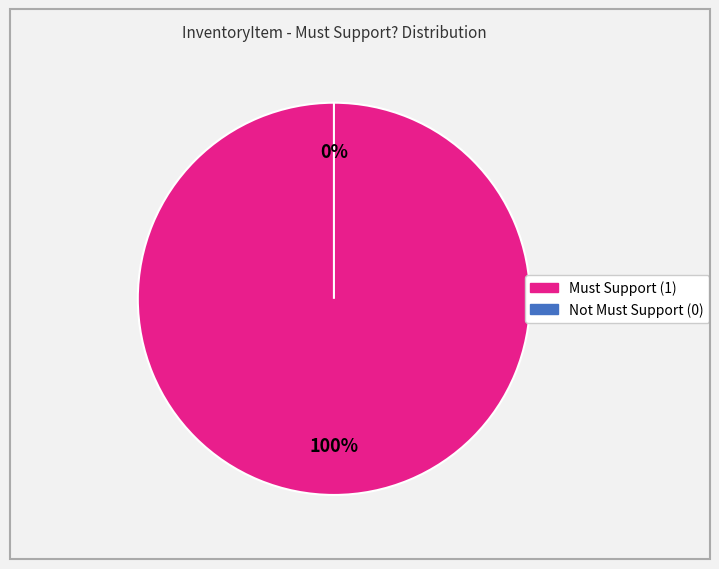

To the nearest percent, what is the average slice percentage?

50%